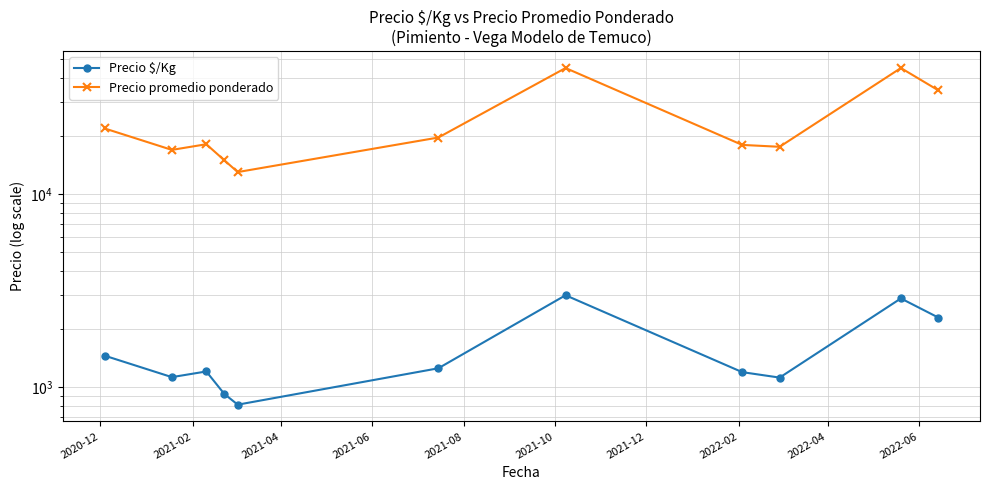

Reading left to right, transcribe all the data shown in this chart.

Precio $/Kg: 1461.0	1130.7	1209.7	926.0	814.3	1256.4	3000.0	1200.0	1124.4	2888.8	2300.0
Precio promedio ponderado: 21915.0	16963.0	18145.3	15000.0	13023.7	19655.6	45000.0	18000.0	17600.0	45000.0	34500.0